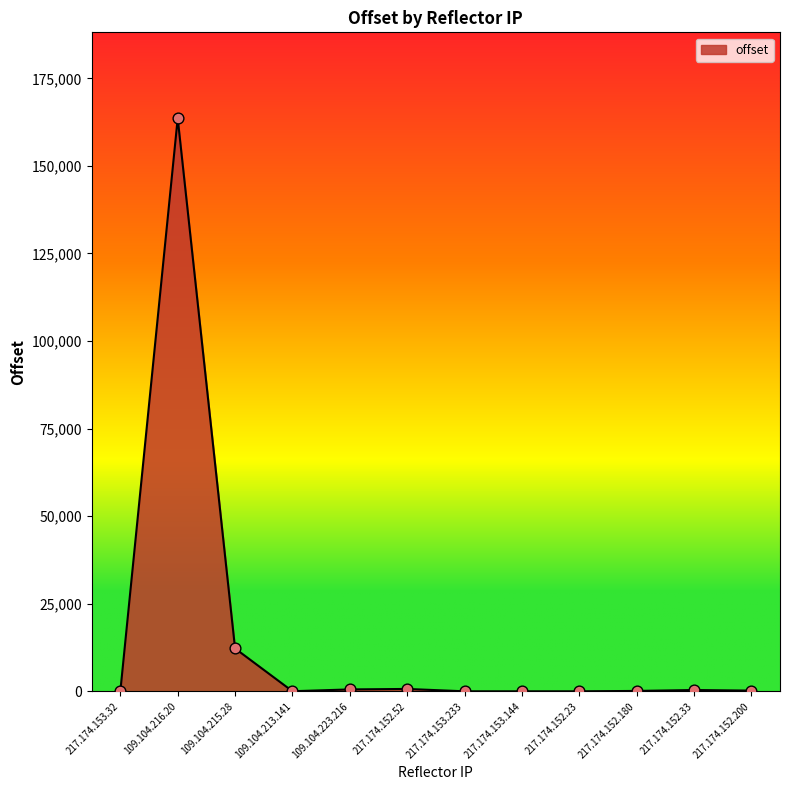

Between 109.104.215.28 and 109.104.216.20, which is larger?

109.104.216.20